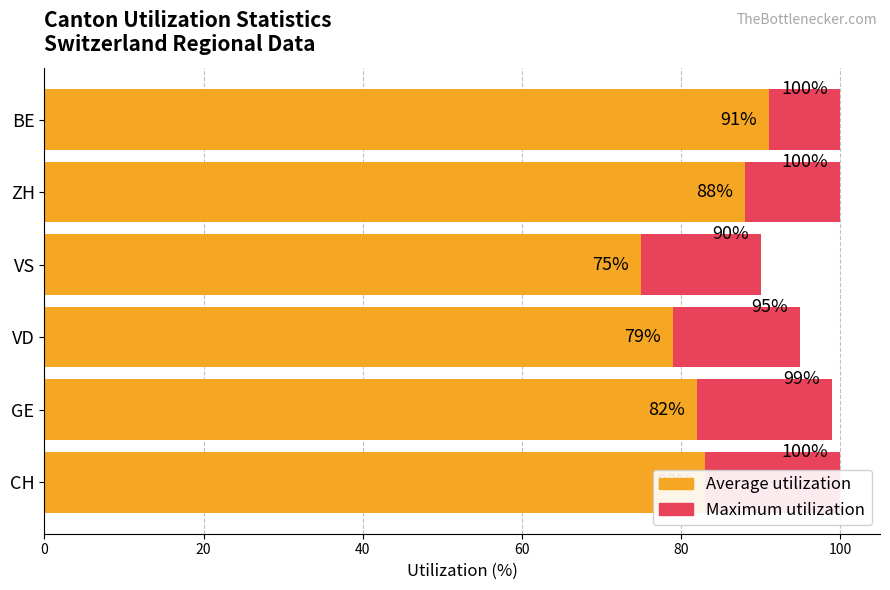

What is the value of the Average utilization bar at the 4th from the left?

75